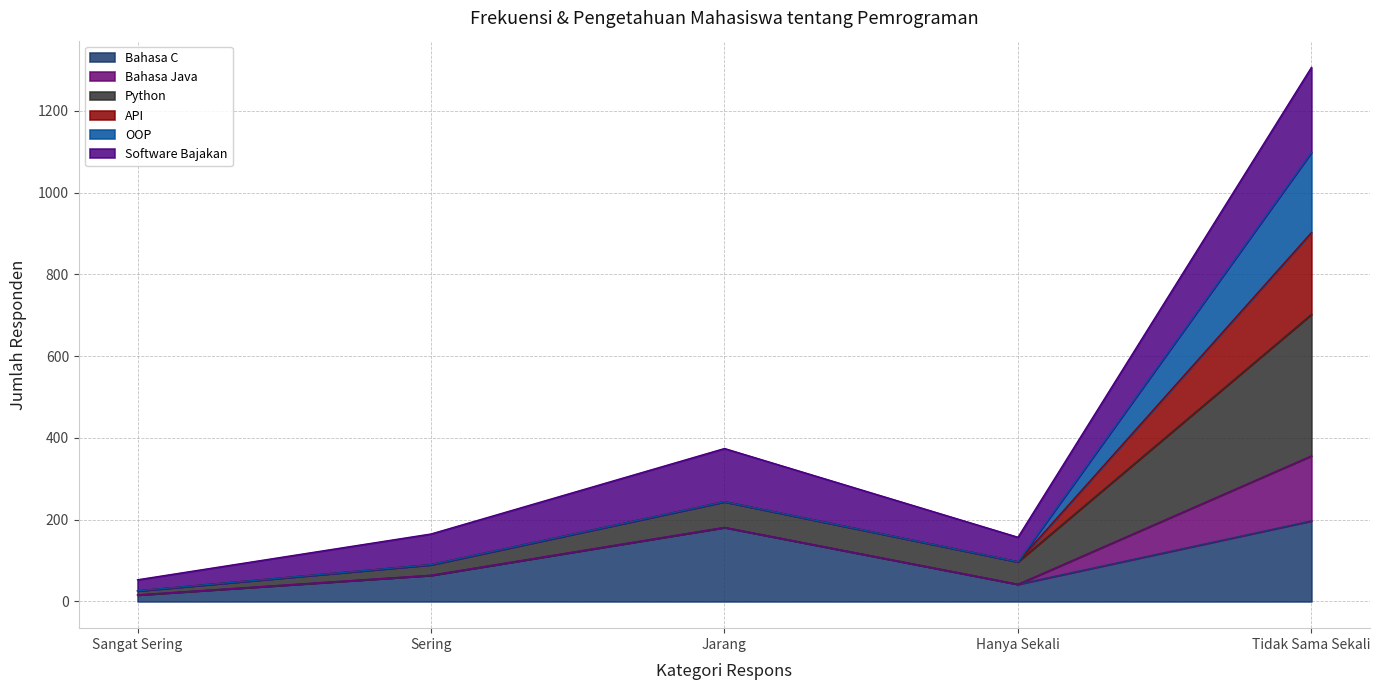

The value of Bahasa C at Jarang is 51. True or false?

False